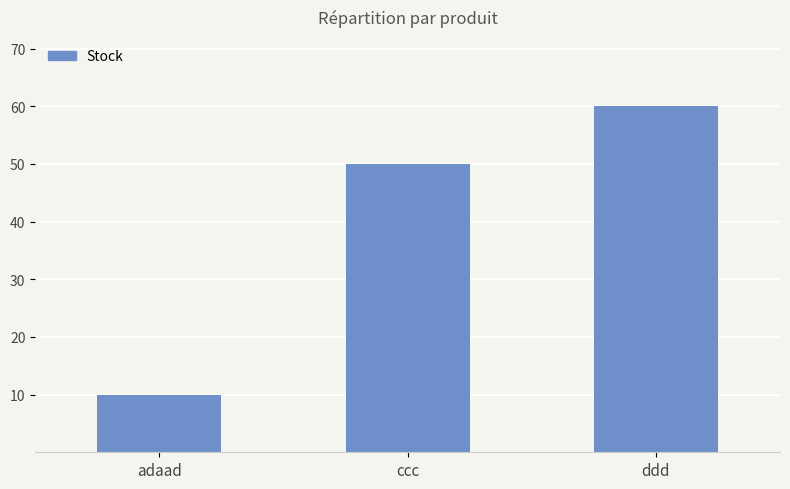

What is the label of the 3rd bar from the left?

ddd